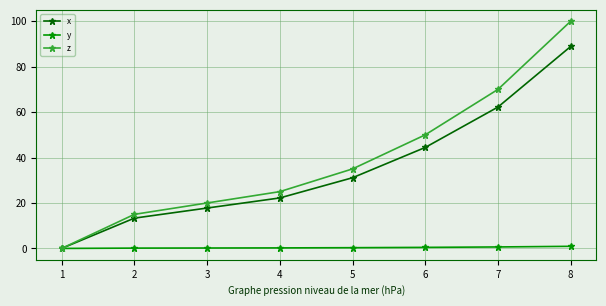

At which label does x first exceed 31?

5